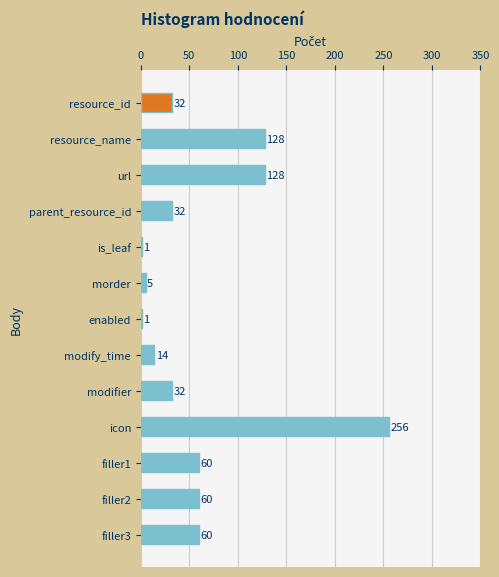

What is the sum of all values?

809